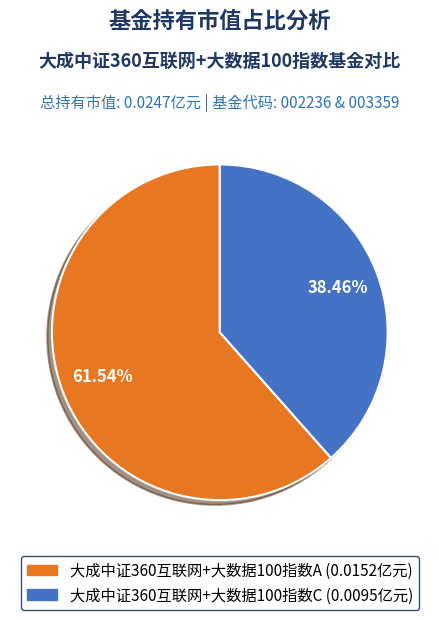

To the nearest percent, what percentage of the pie is 大成中证360互联网+大数据100指数C?

38%